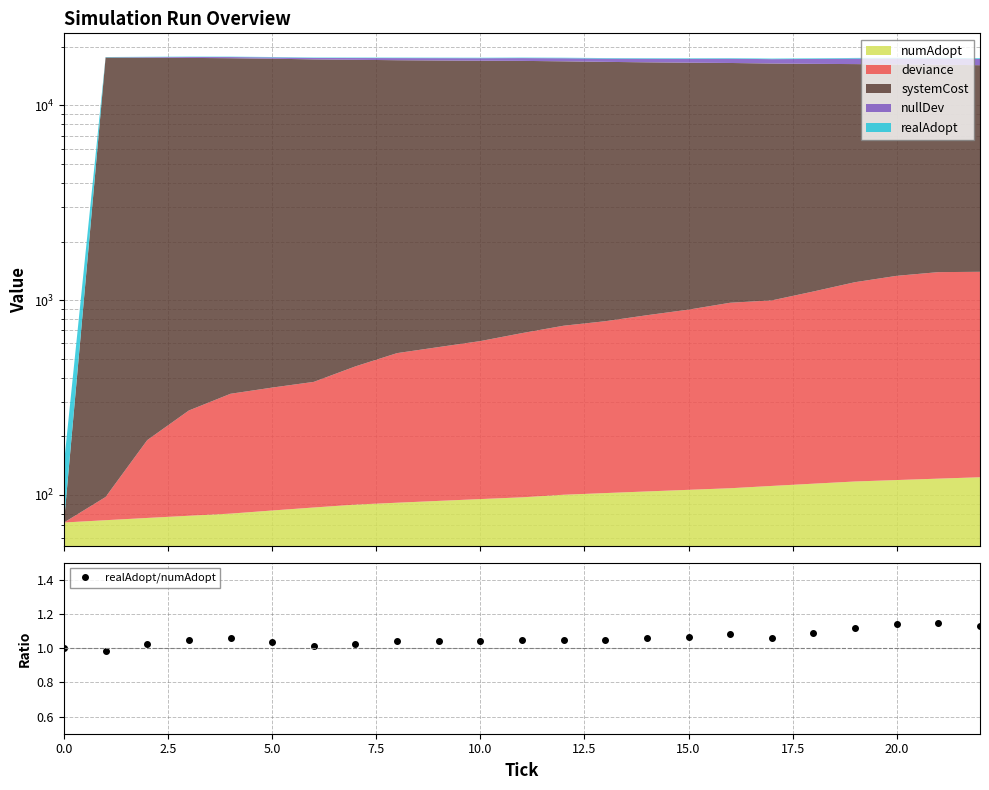

True or false: realAdopt/numAdopt has more than 1 points higher than both neighbors.

True